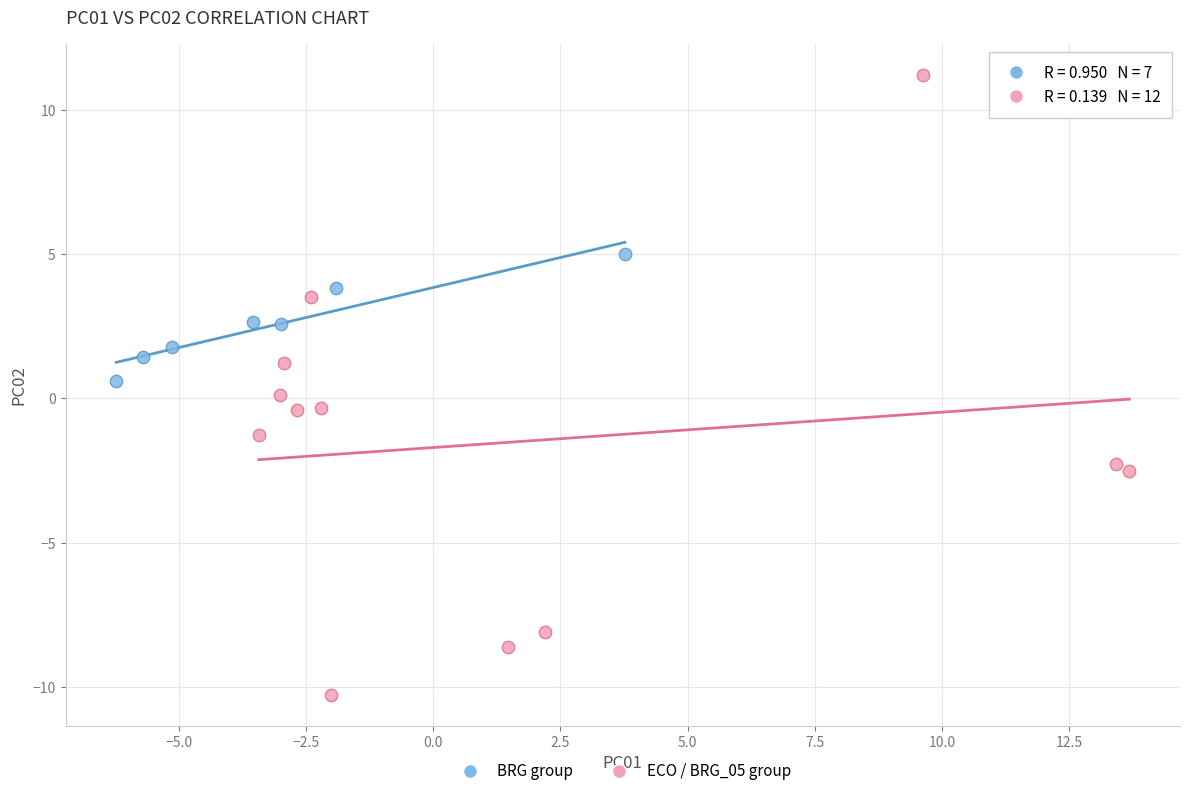

Which series has the largest Y range (max minus min)?

ECO / BRG_05 group